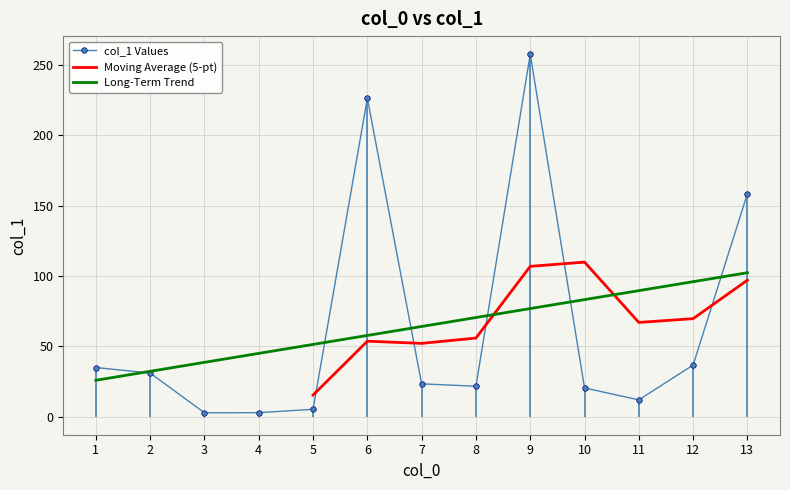

Is it true that col_1 Values equals 226.5 at 6?

True